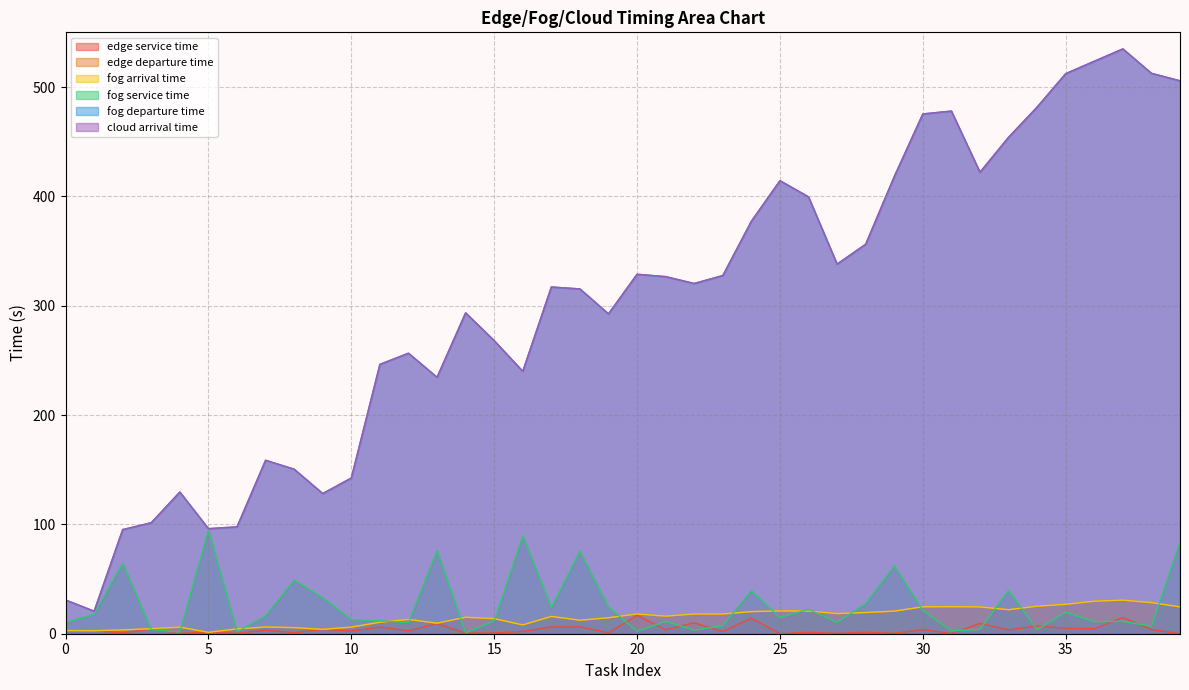

What is the value of the fog service time point at the 28th from the left?

10.4